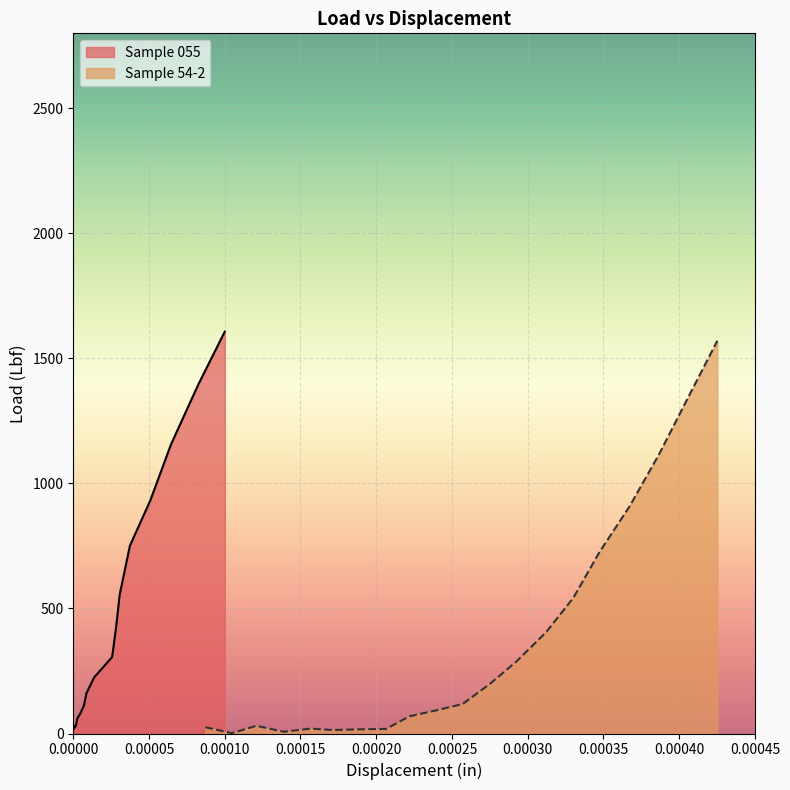

How many data points does each series have?

20